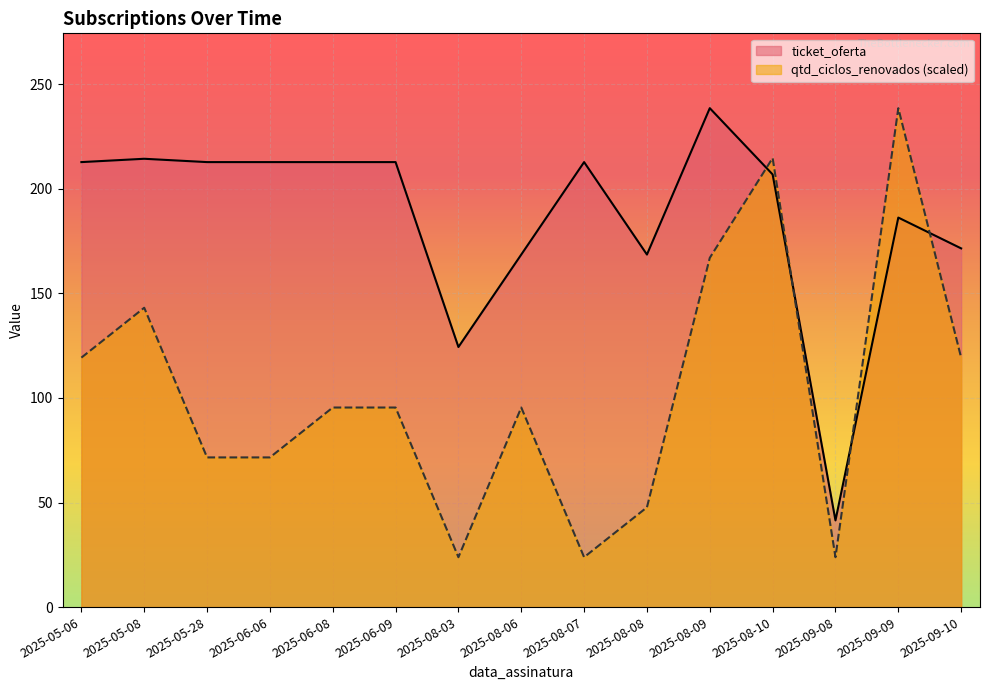

Which series has the widest spread of values?

qtd_ciclos_renovados (scaled)